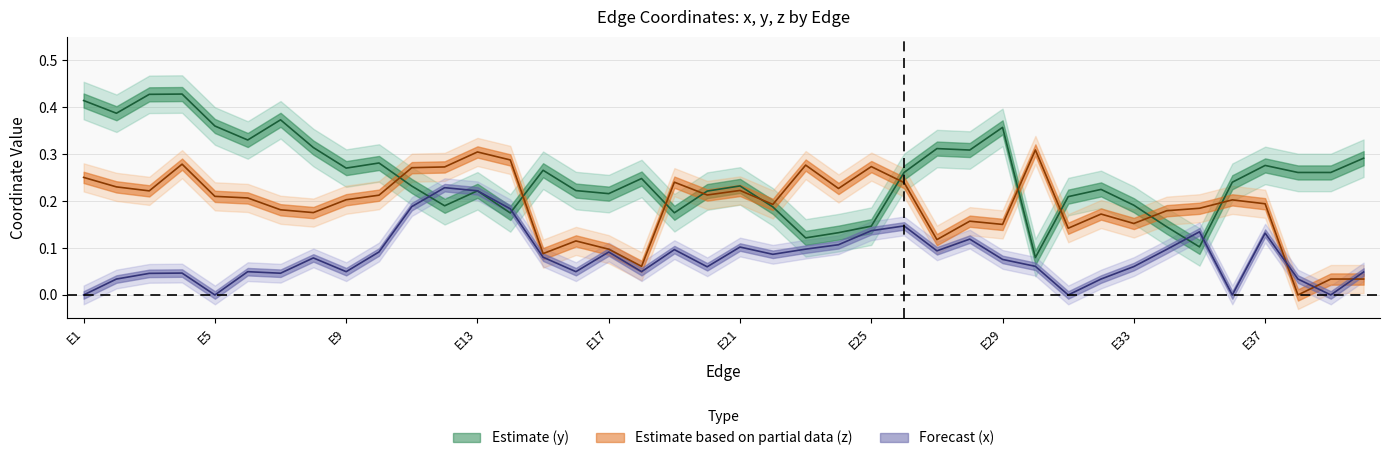

Reading left to right, what are all the values shown in this chart?

y: 0.4	0.4	0.4	0.4	0.4	0.3	0.4	0.3	0.3	0.3	0.2	0.2	0.2	0.2	0.3	0.2	0.2	0.2	0.2	0.2	0.2	0.2	0.1	0.1	0.1	0.3	0.3	0.3	0.4	0.1	0.2	0.2	0.2	0.1	0.1	0.2	0.3	0.3	0.3	0.3
z: 0.3	0.2	0.2	0.3	0.2	0.2	0.2	0.2	0.2	0.2	0.3	0.3	0.3	0.3	0.1	0.1	0.1	0.1	0.2	0.2	0.2	0.2	0.3	0.2	0.3	0.2	0.1	0.2	0.2	0.3	0.1	0.2	0.2	0.2	0.2	0.2	0.2	0.0	0.0	0.0
x: 0.0	0.0	0.0	0.0	0.0	0.0	0.0	0.1	0.0	0.1	0.2	0.2	0.2	0.2	0.1	0.0	0.1	0.0	0.1	0.1	0.1	0.1	0.1	0.1	0.1	0.1	0.1	0.1	0.1	0.1	0.0	0.0	0.1	0.1	0.1	0.0	0.1	0.0	0.0	0.0